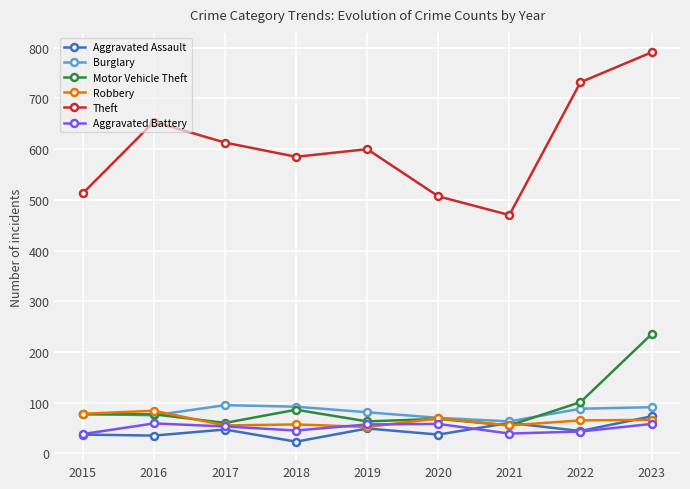

Where is the first local minimum for Motor Vehicle Theft?

2017